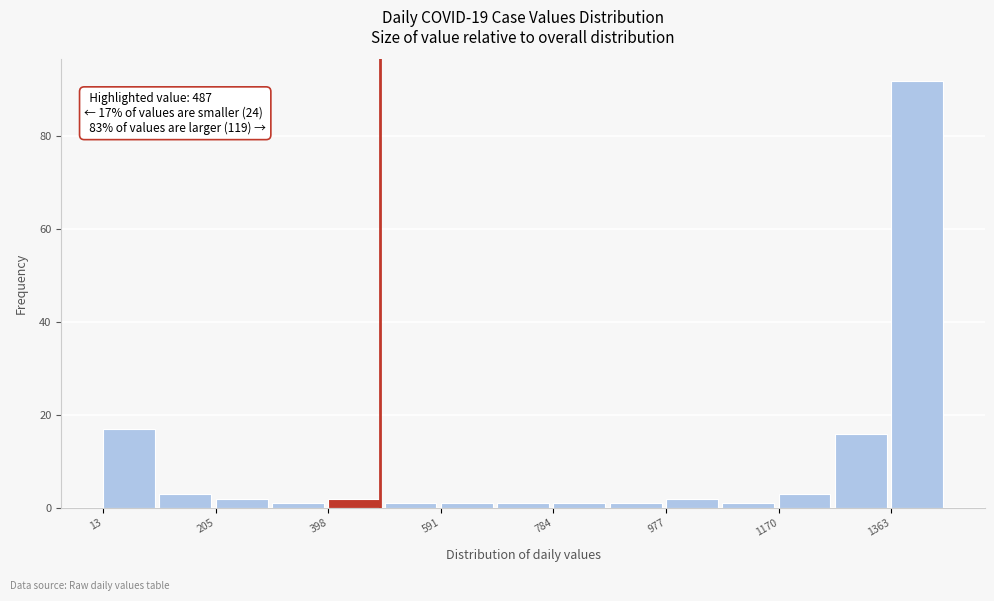

Which range on the x-axis has the tallest bar?

1360 to 1460